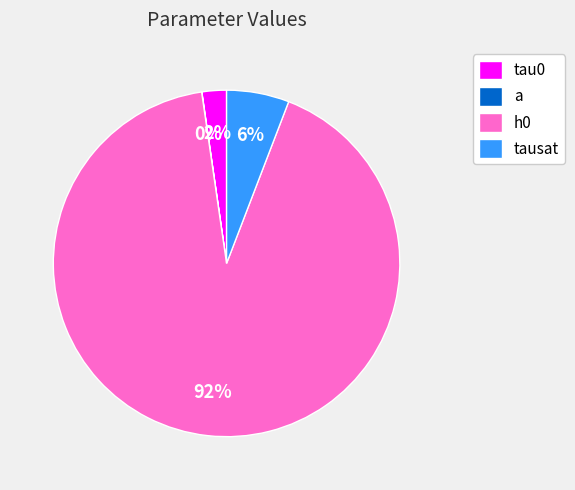

Is h0 the majority of the pie?

Yes